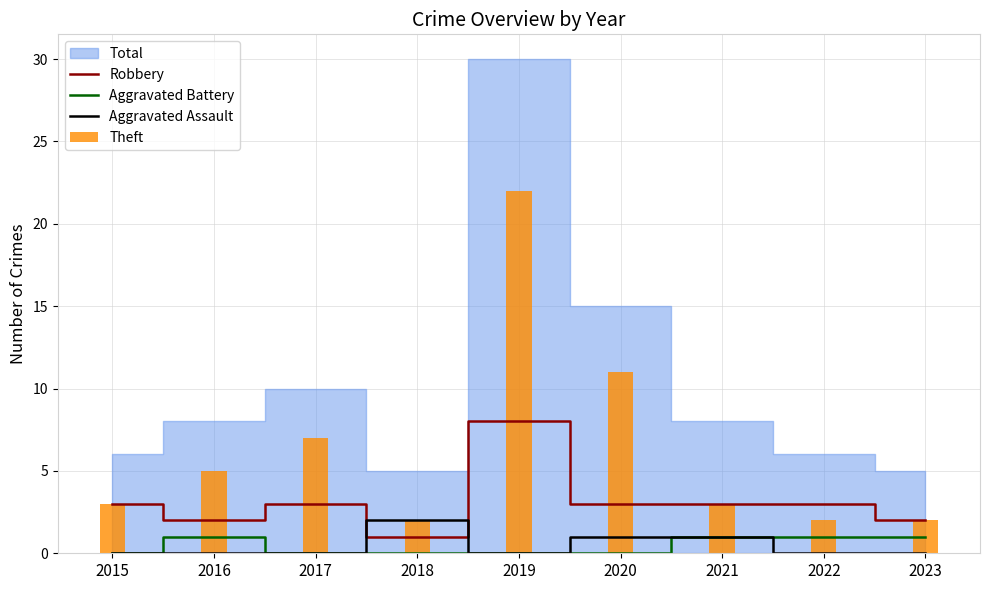

Reading left to right, what are all the values shown in this chart?

Robbery: 3	2	3	1	8	3	3	3	2
Aggravated Battery: 0	1	0	0	0	0	1	1	1
Aggravated Assault: 0	0	0	2	0	1	1	0	0
Theft: 3	5	7	2	22	11	3	2	2